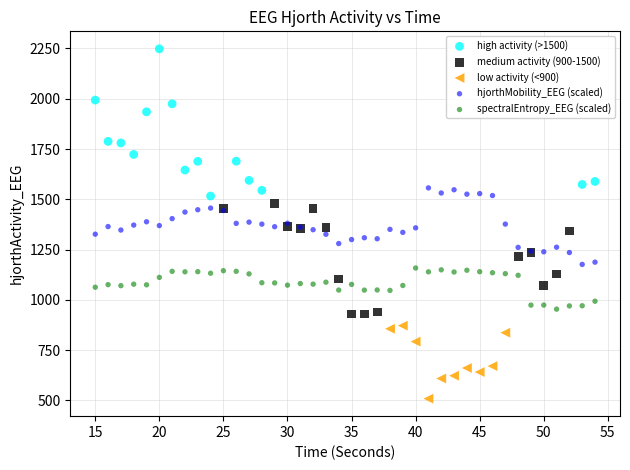

Which series reaches the minimum Y coordinate?

low activity (<900)